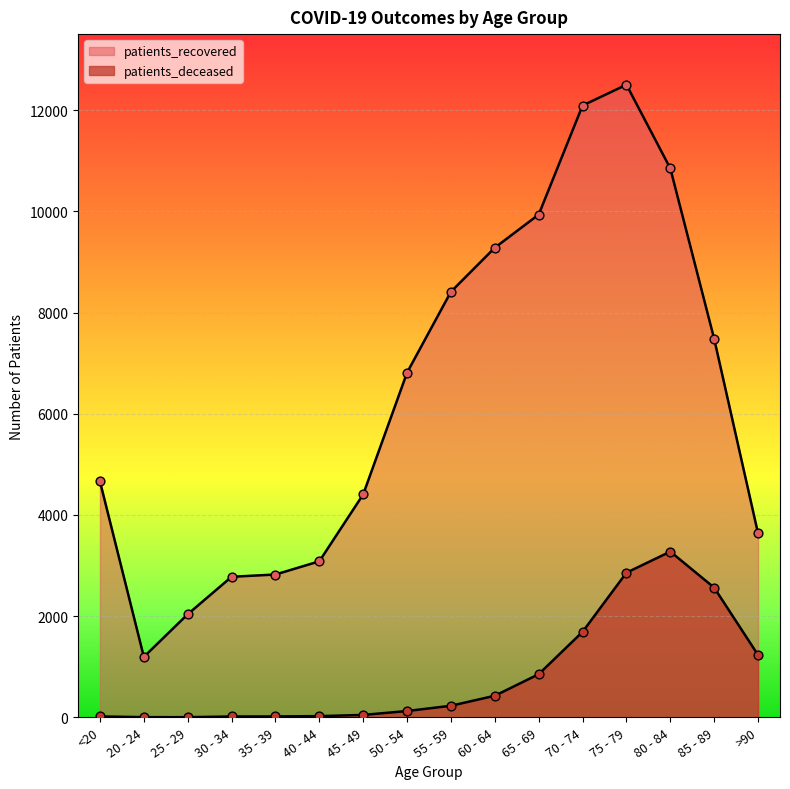

Which series contains the highest Y value?

patients_recovered